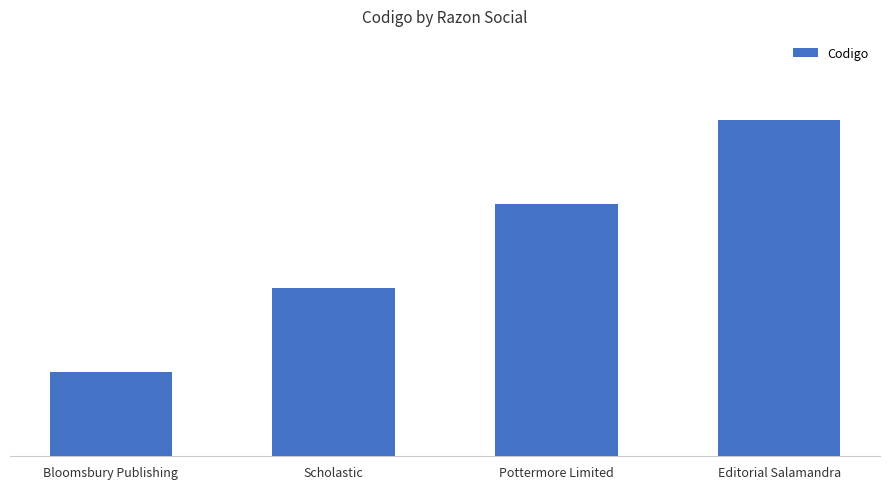

At which category does the chart reach its peak across all series?

Editorial Salamandra